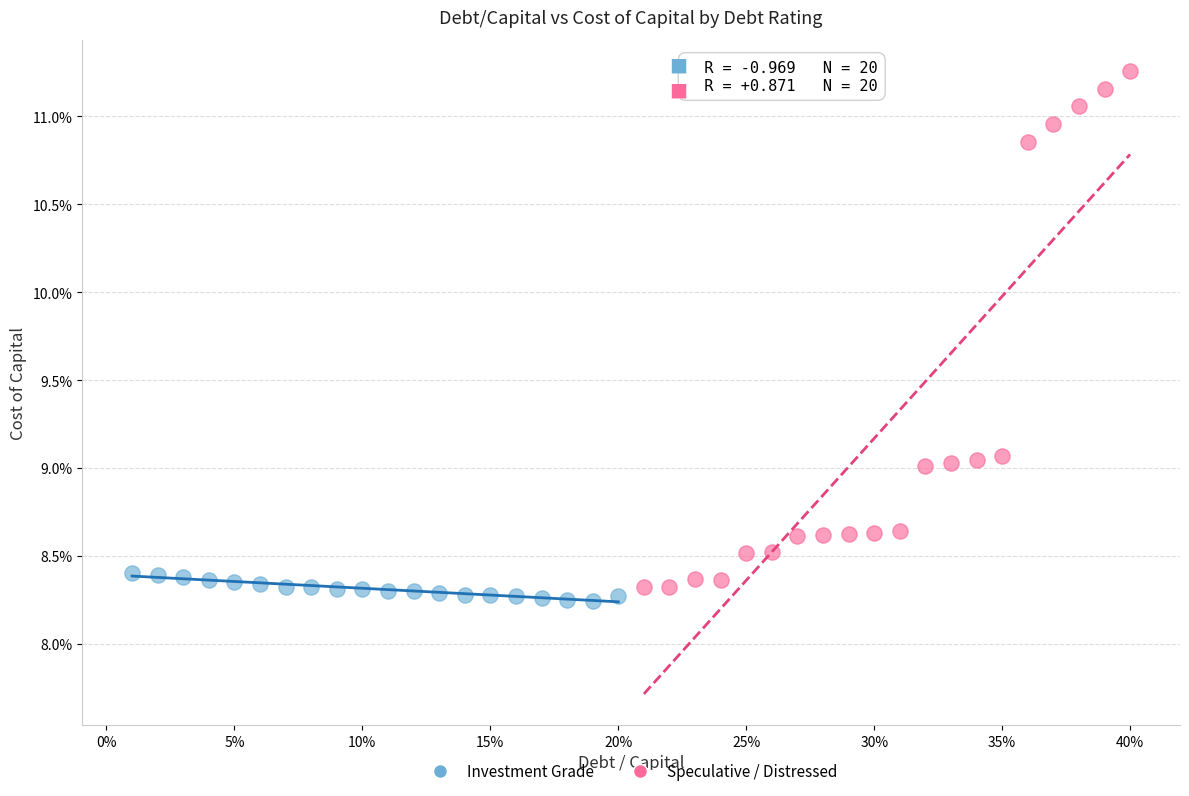

Which series contains the highest Y value?

Speculative / Distressed